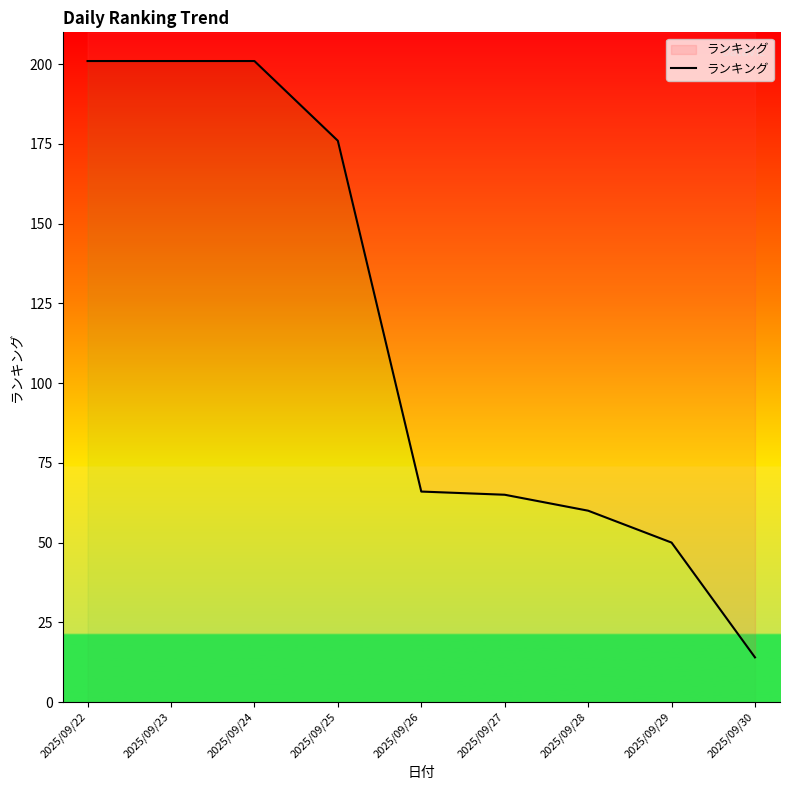

Does the chart display data point markers on the line(s)?

No